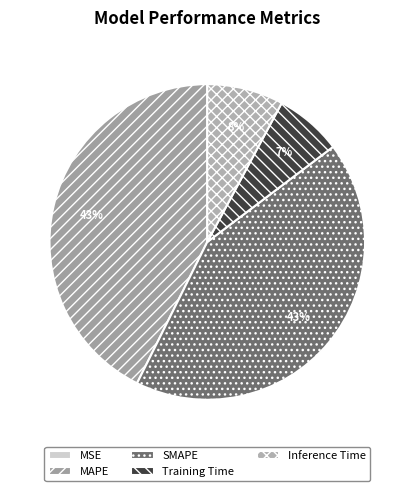

Does MAPE account for over 50% of the chart?

No